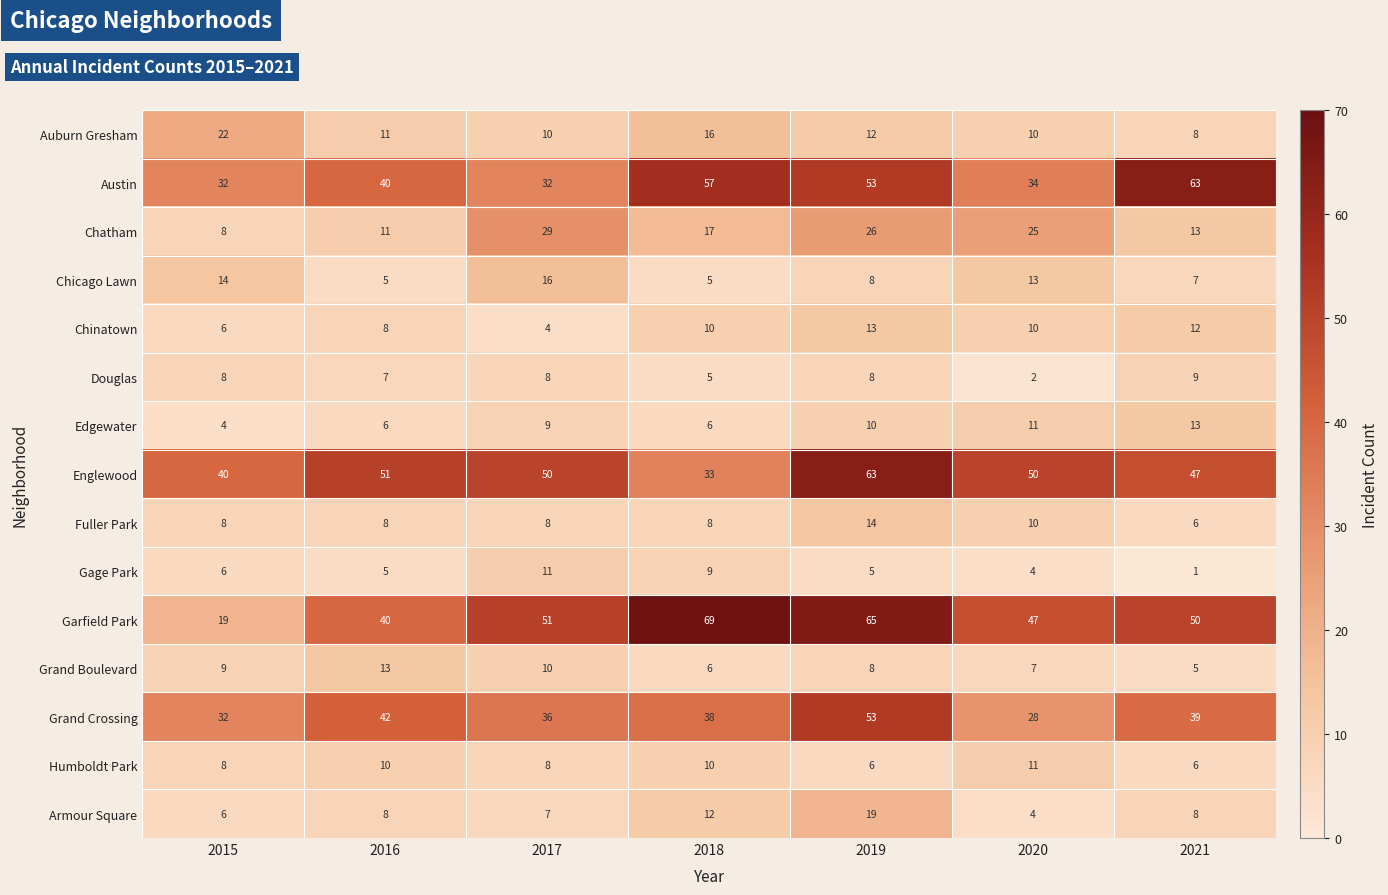

What is the difference between the maximum and second lowest values in the Grand Boulevard series?

7